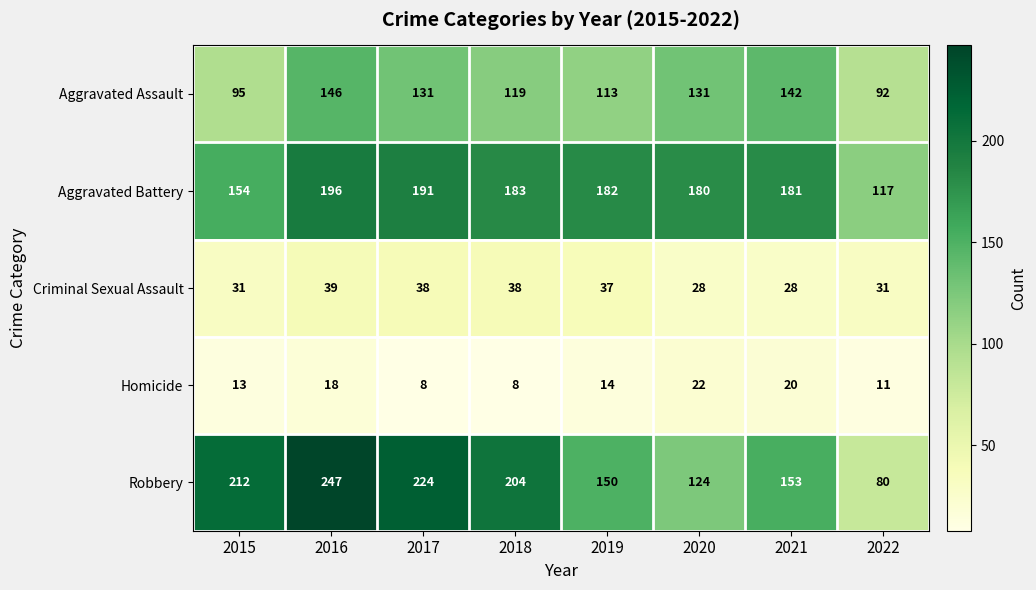

What is the total value across all series at 2016?

646